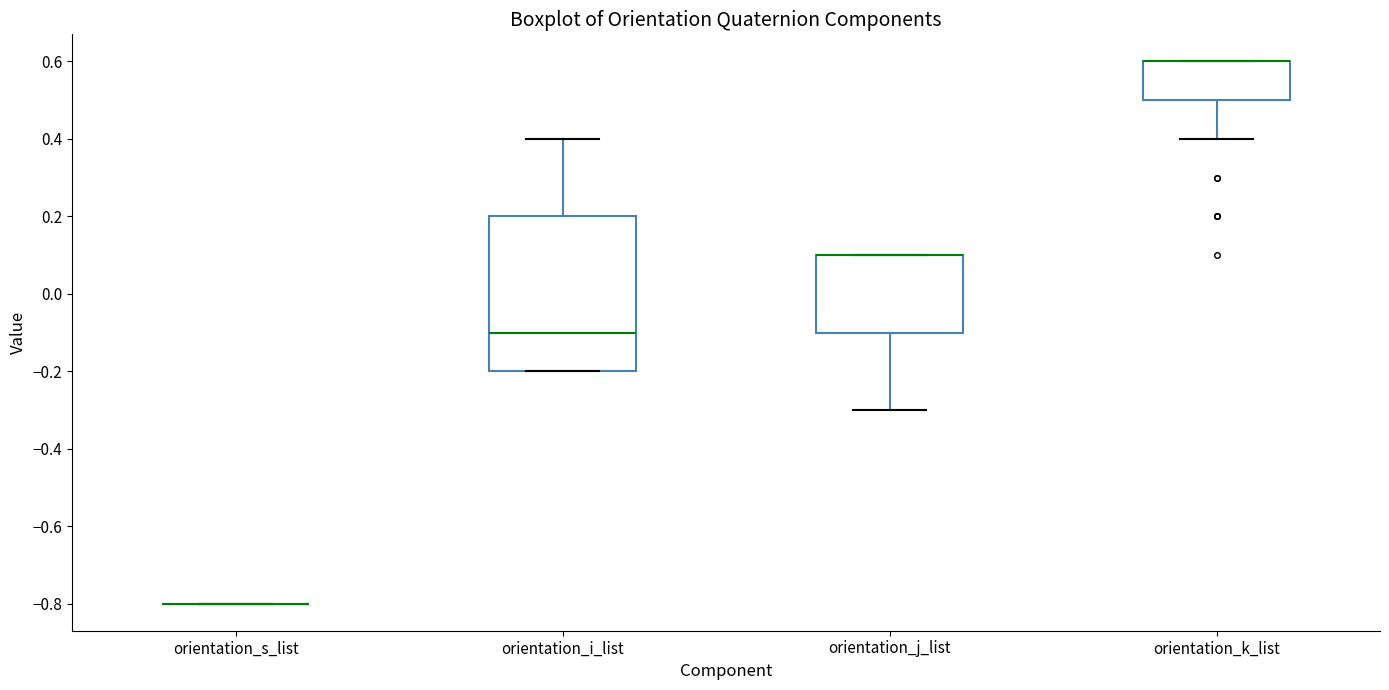

Which box is the tallest, from its lower edge to its upper edge?

orientation_i_list